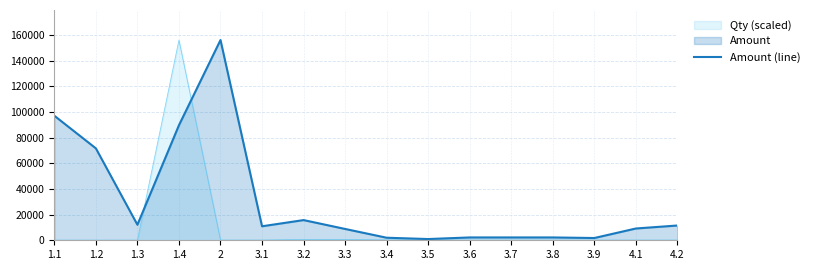

Rank the categories by value from lowest to highest.

3.5, 3.9, 3.4, 3.6, 3.7, 3.8, 3.3, 4.1, 3.1, 4.2, 1.3, 3.2, 1.2, 1.4, 1.1, 2